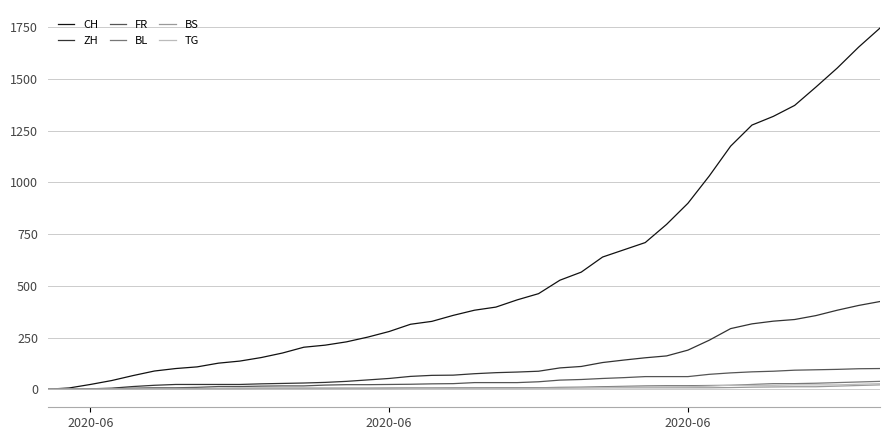

At how many categories does at least one series exceed 1577?

2